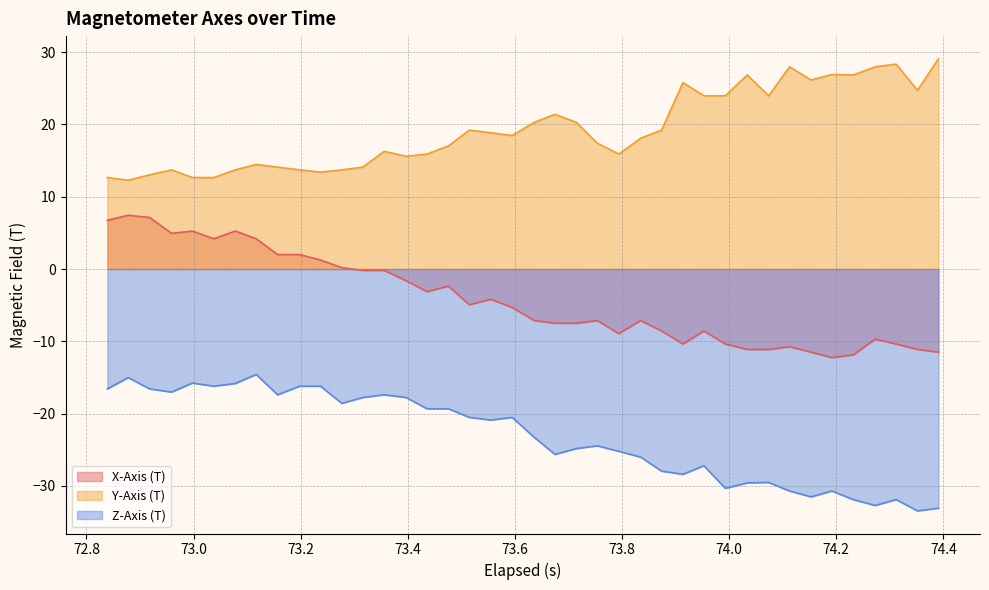

What is the difference between the maximum and second lowest values in the X-Axis (T) series?

19.3